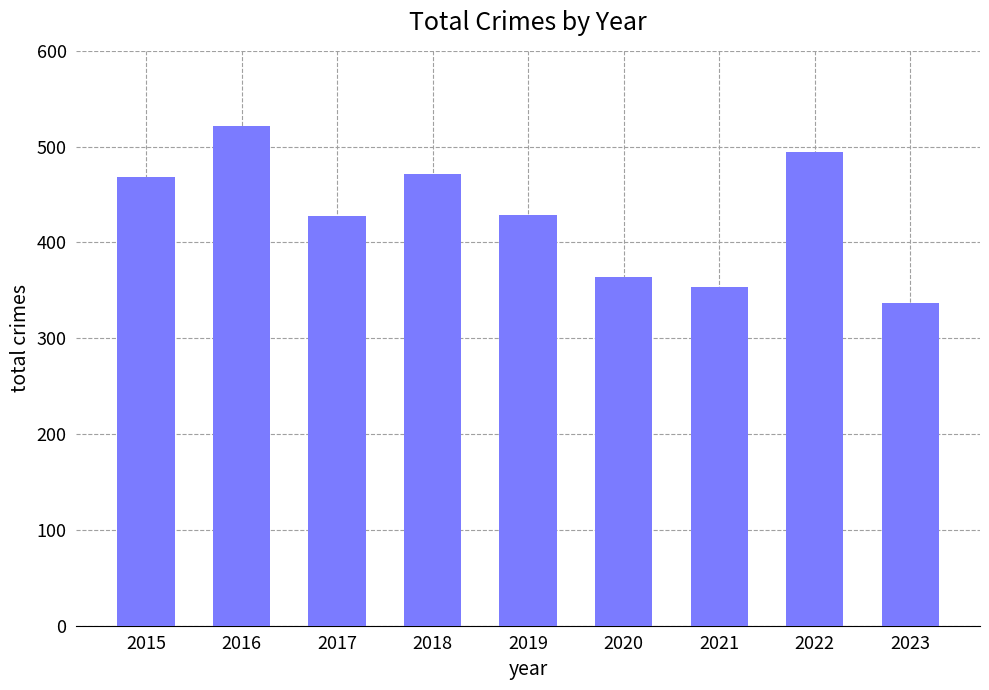

True or false: the data shows 494 at 2022.

True